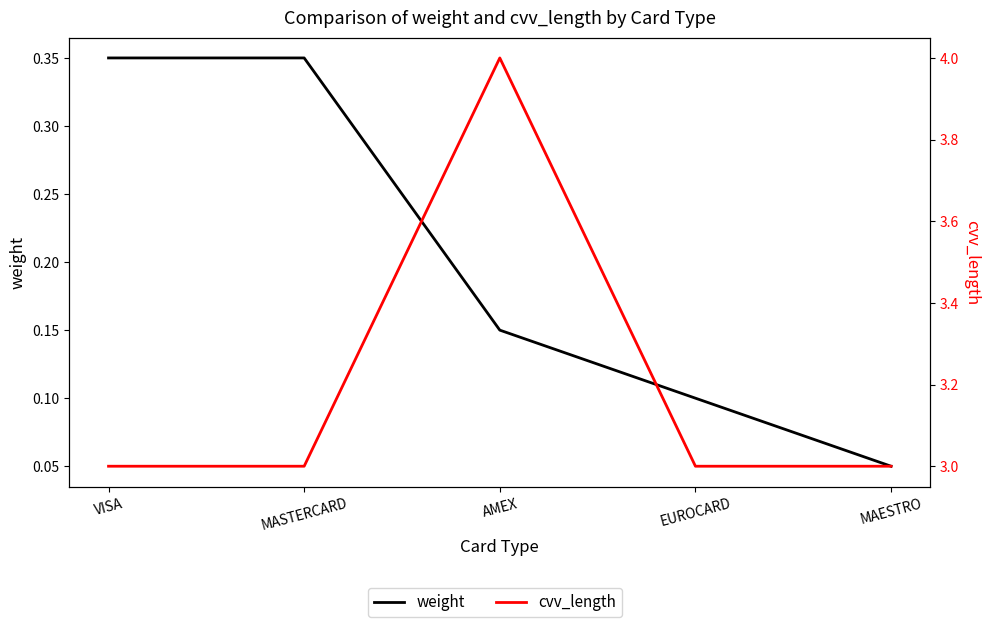

True or false: cvv_length has more than 0 points higher than both neighbors.

True